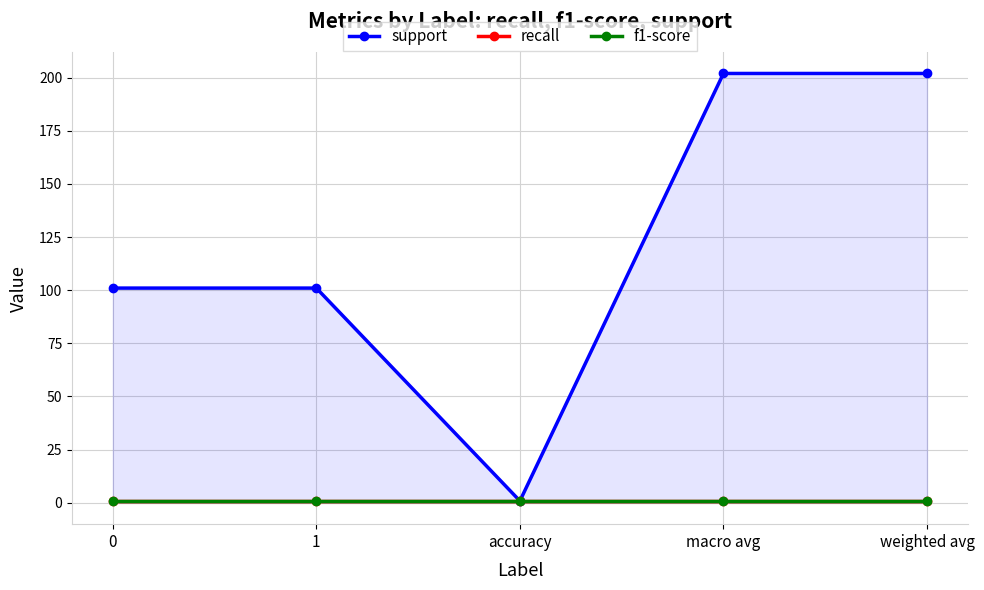

Reading left to right, transcribe all the data shown in this chart.

support: 101.0	101.0	0.8	202.0	202.0
recall: 0.8	0.8	0.8	0.8	0.8
f1-score: 0.8	0.8	0.8	0.8	0.8